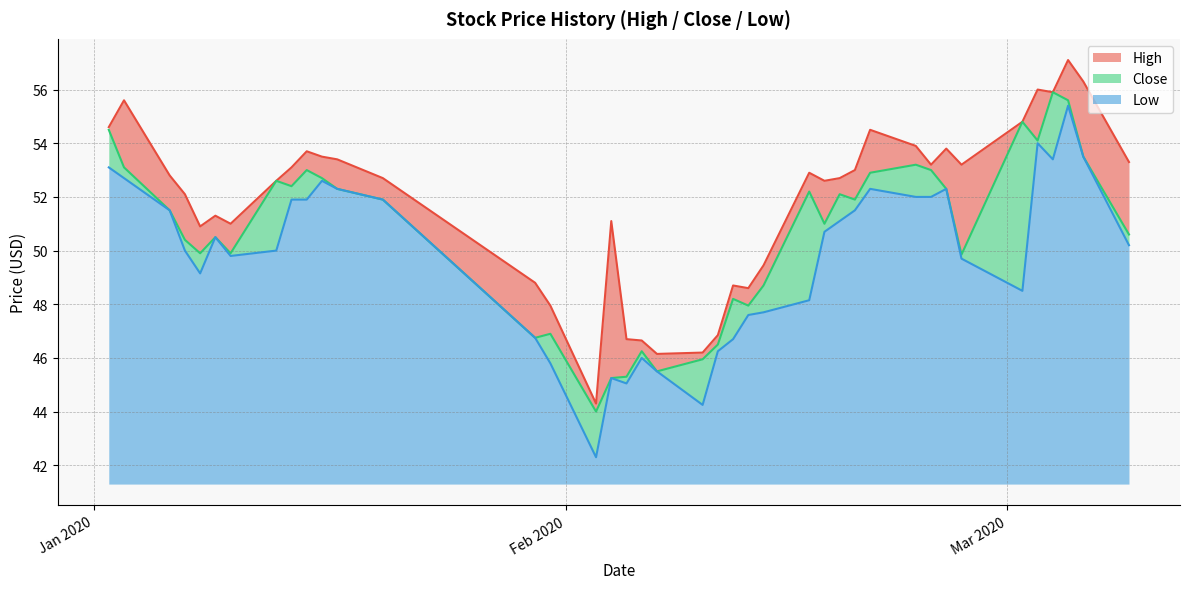

What is the value of the Low point at the 2nd from the left?

52.7